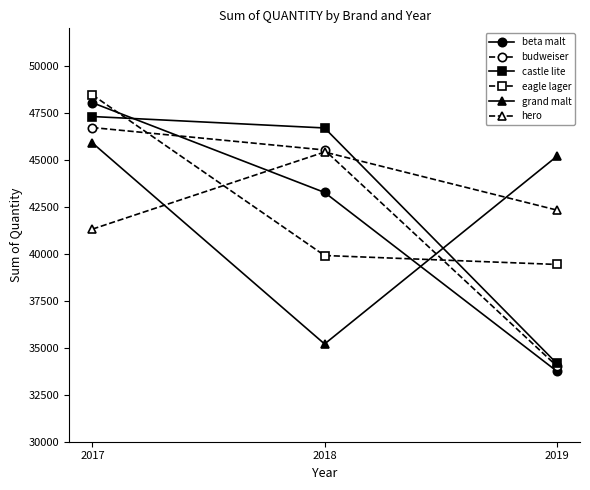

At which label does castle lite reach its minimum?

2019